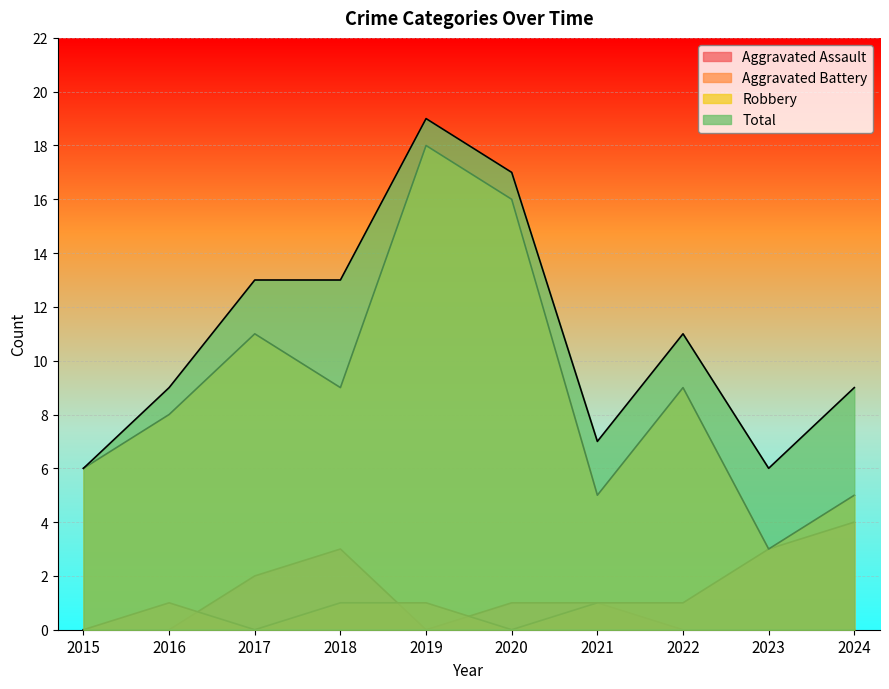

True or false: Total has a value of 5 at 2020.

False